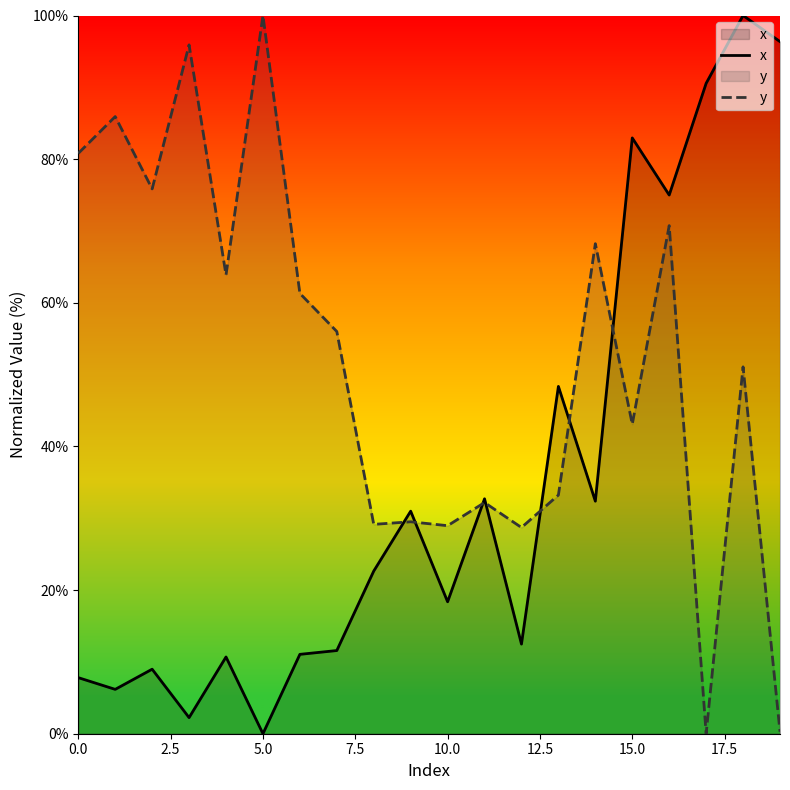

After their last crossing, which series has the higher values: y or x?

x